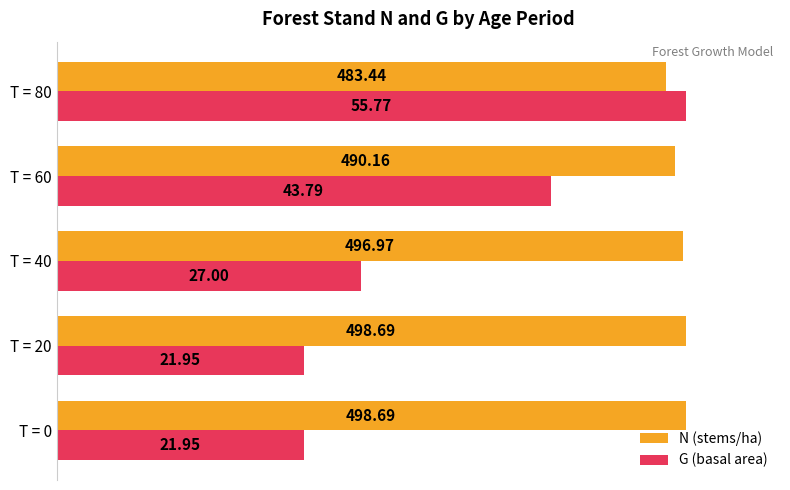

What are all the series names shown in the legend?

N (stems/ha), G (basal area)